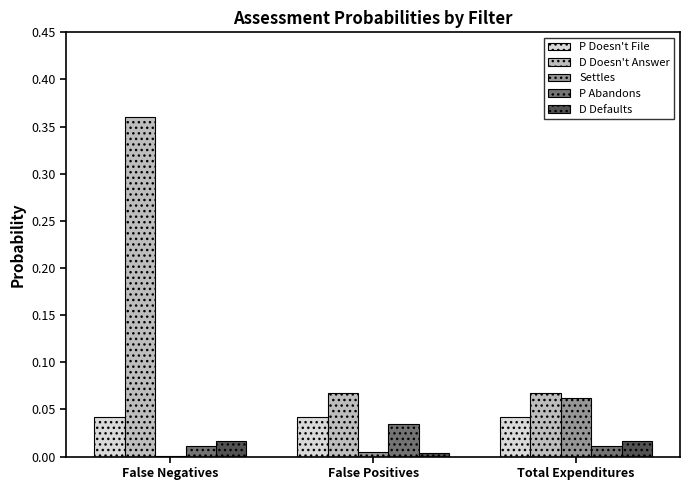

What is the sum of all D Doesn't Answer values?

0.5